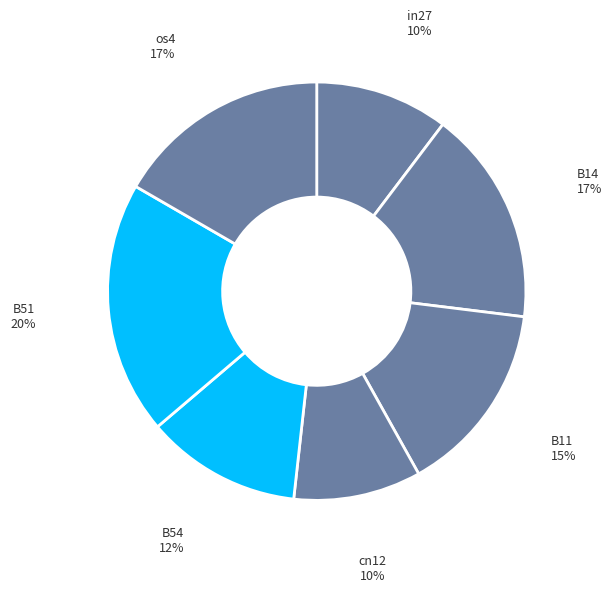

To the nearest percent, what is the difference between the largest and smallest slice percentages?

10%